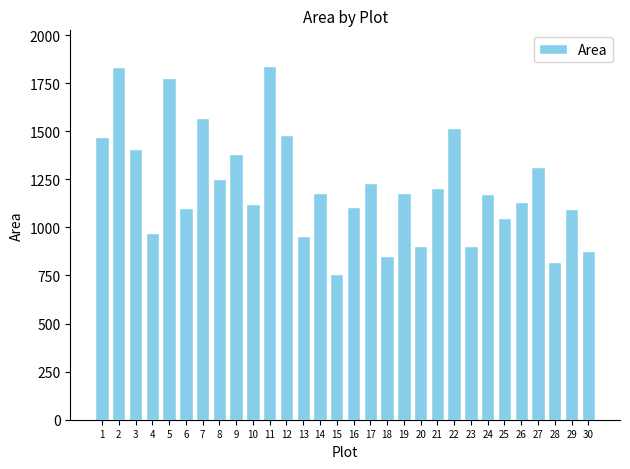

What is the change in value from 10 to 19?

+54.6